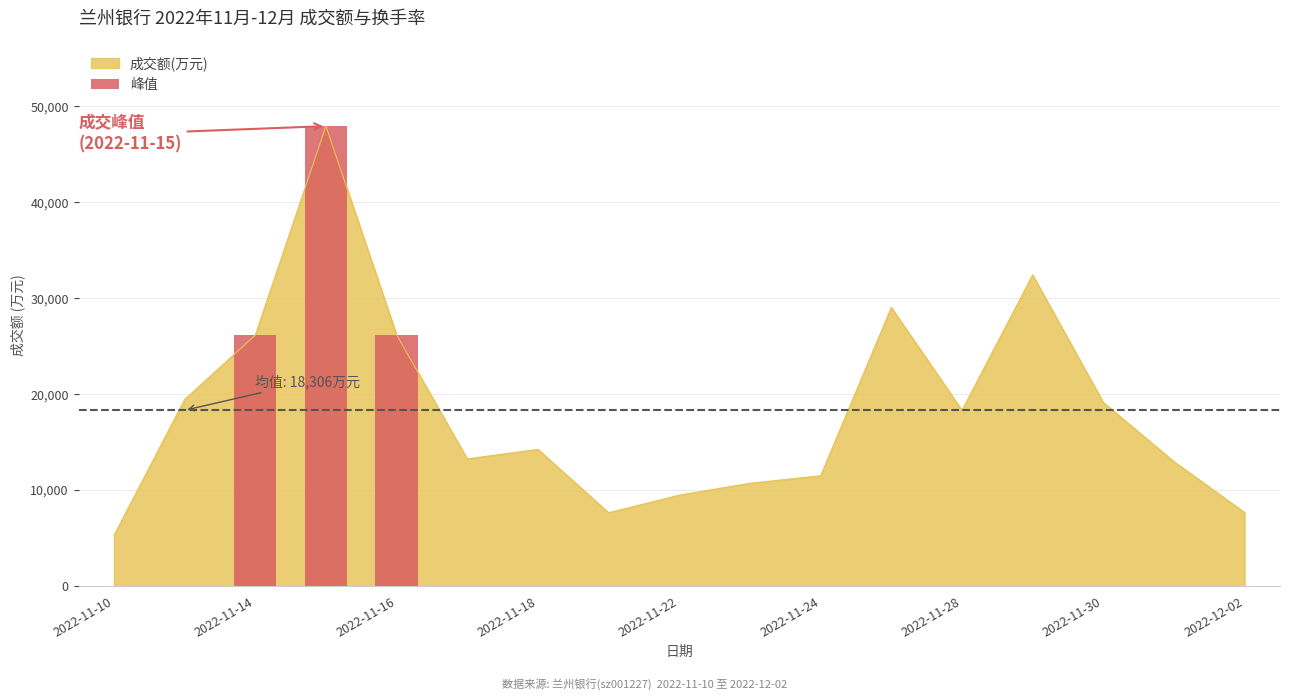

What is the label of the 3rd bar from the left?

2022-11-14